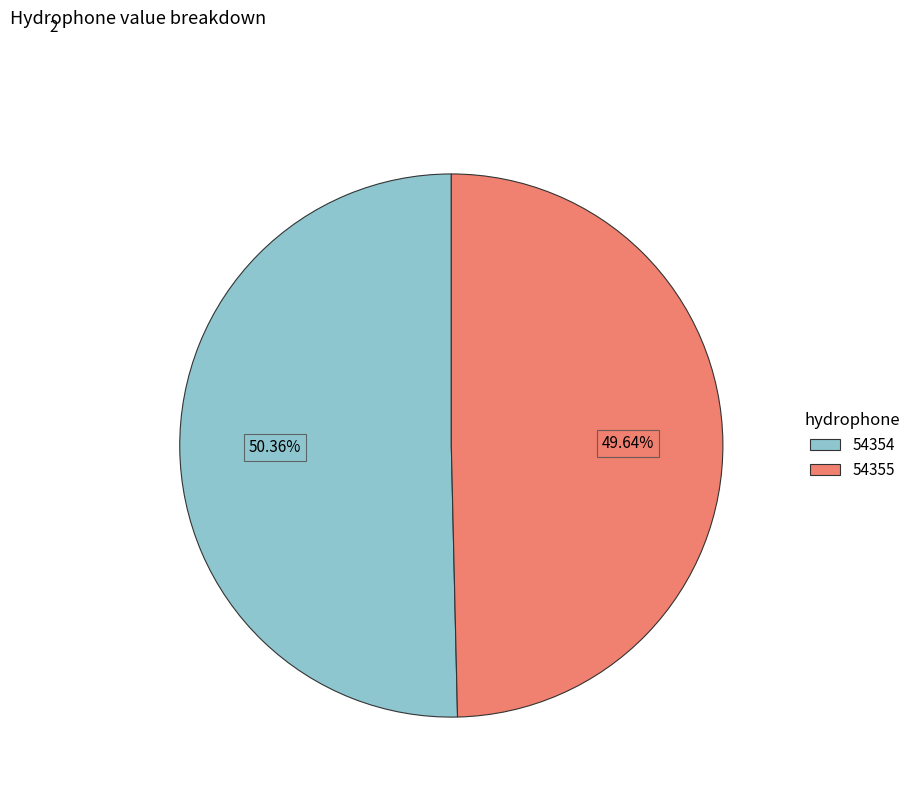

Does any single category account for the majority?

Yes